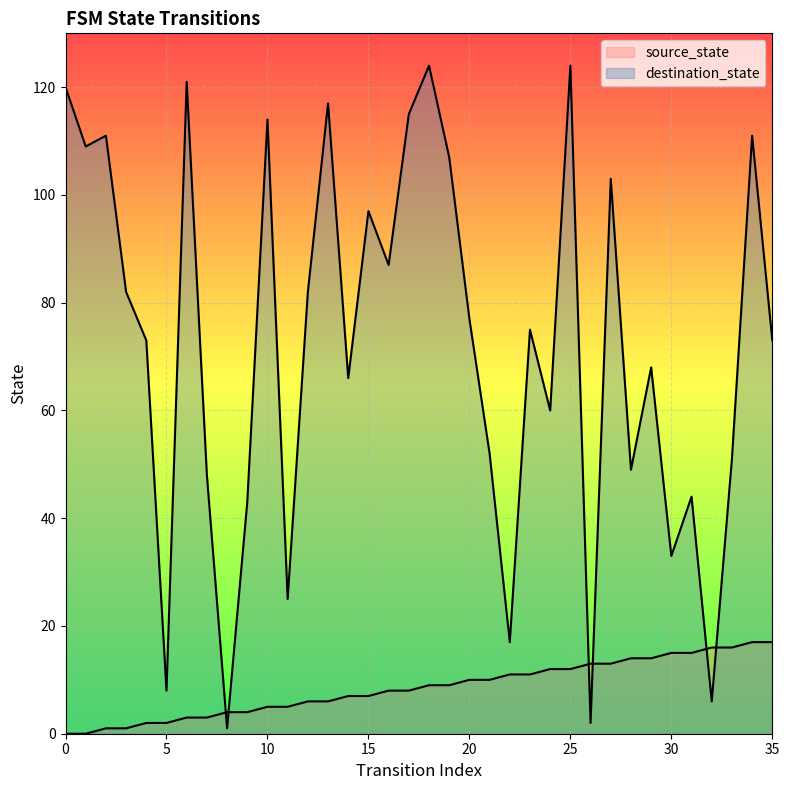

Does the chart display data point markers on the line(s)?

No